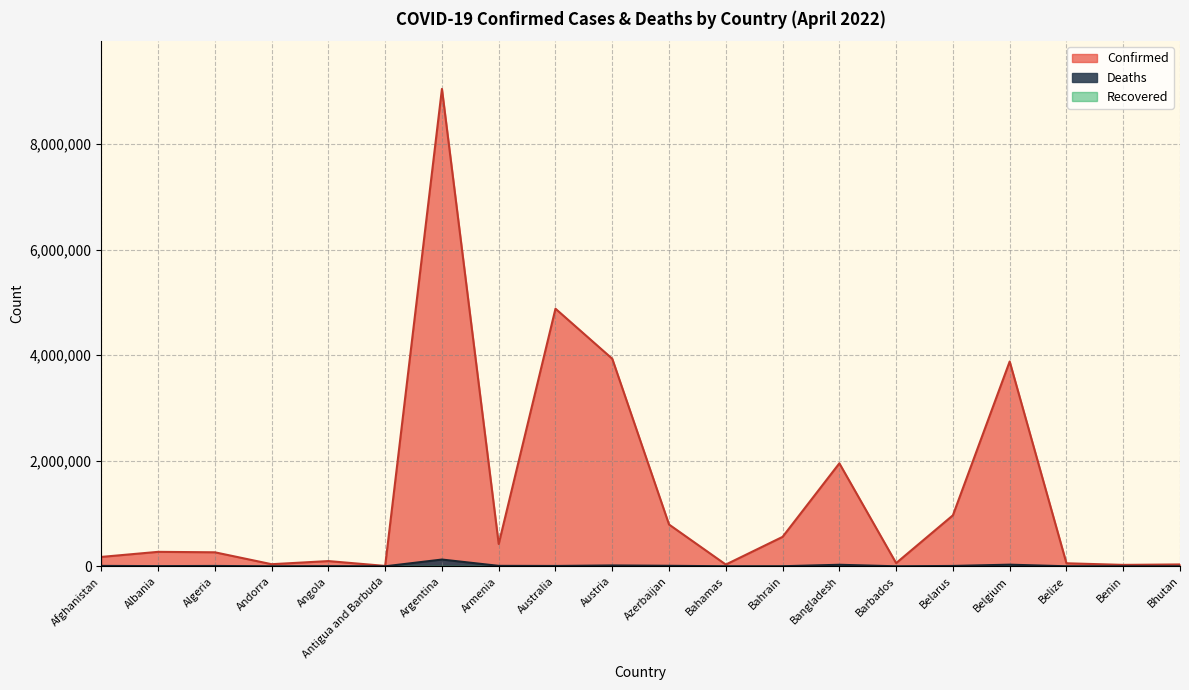

At which category does Confirmed reach its first local valley?

Andorra